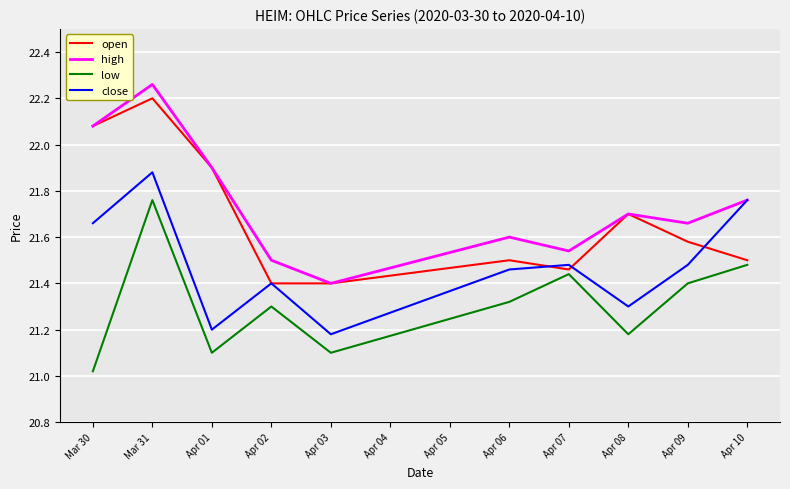

True or false: close and low intersect in this chart.

False